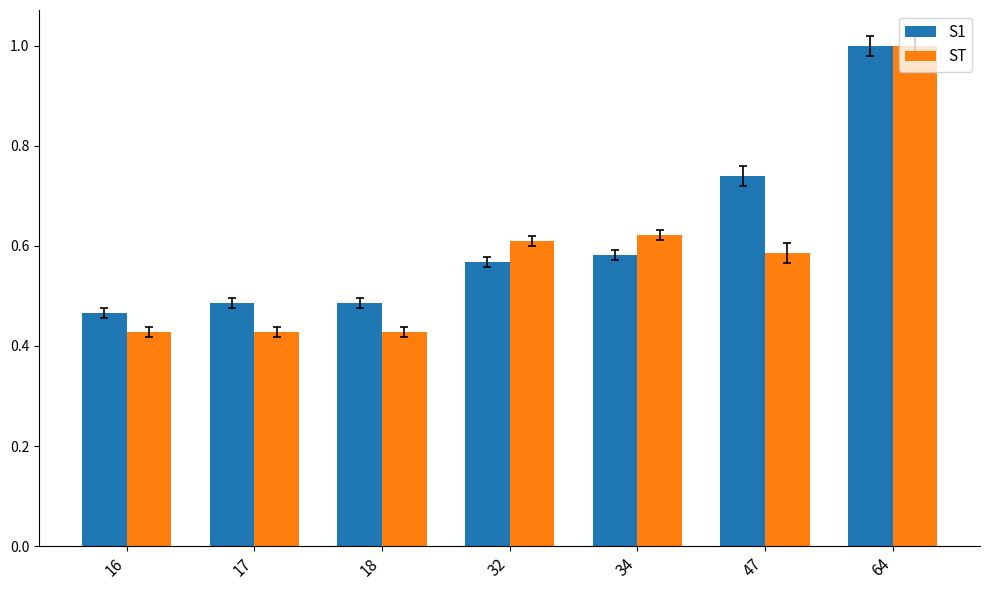

What is the highest value of the S1 series?

1.0